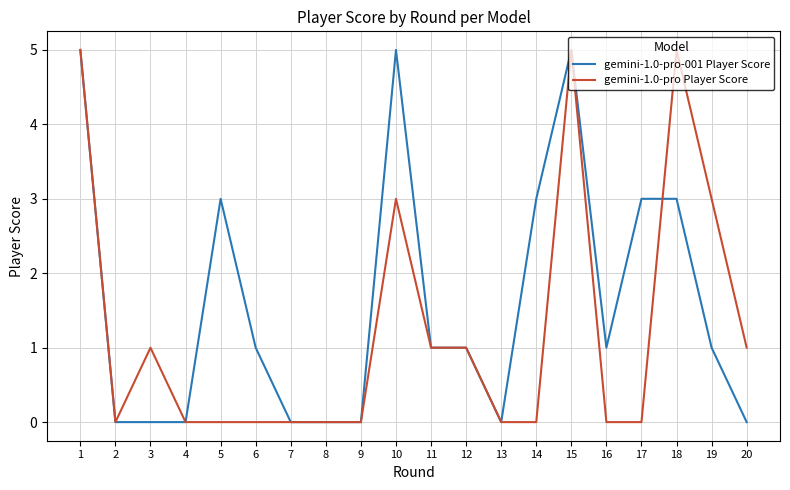

True or false: gemini-1.0-pro-001 Player Score and gemini-1.0-pro Player Score cross at least once.

True